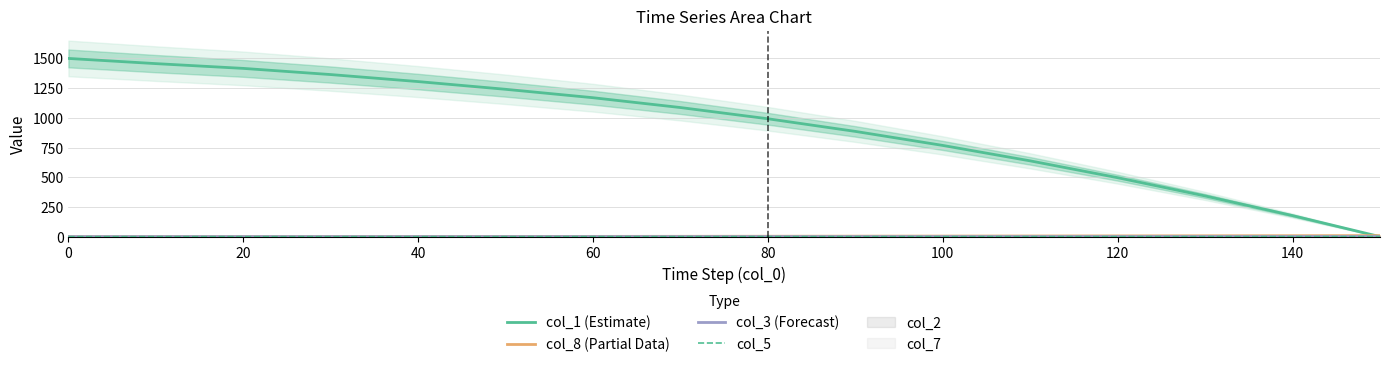

The col_1 (Estimate) series shows 254.8 at 100. True or false?

False